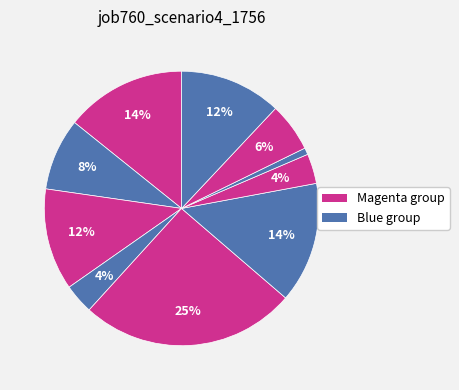

How many segments does this pie chart have?

10